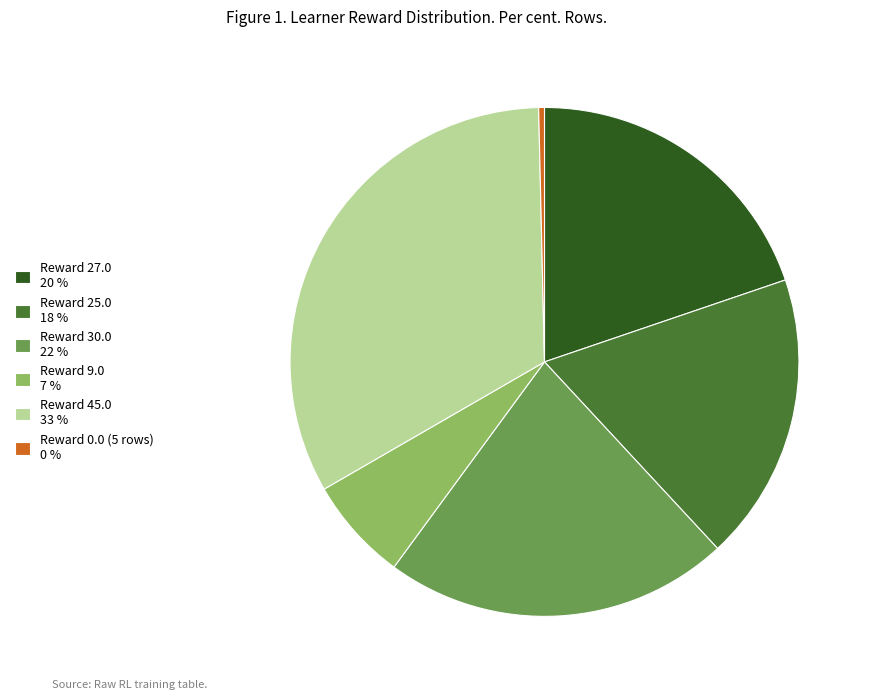

How many slices are in this pie chart?

6